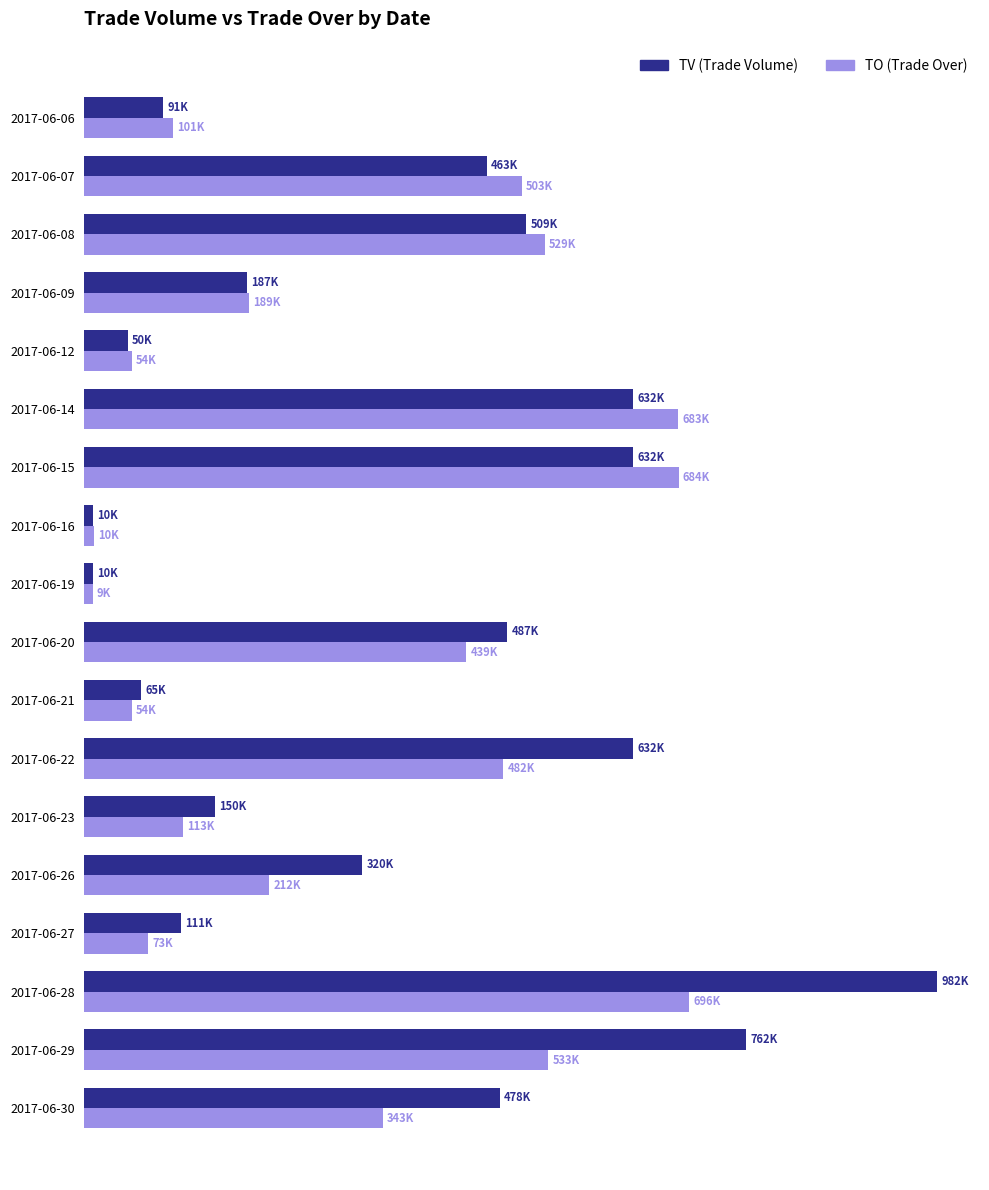

Where is TO (Trade Over) nearest to the value 352895?

2017-06-30